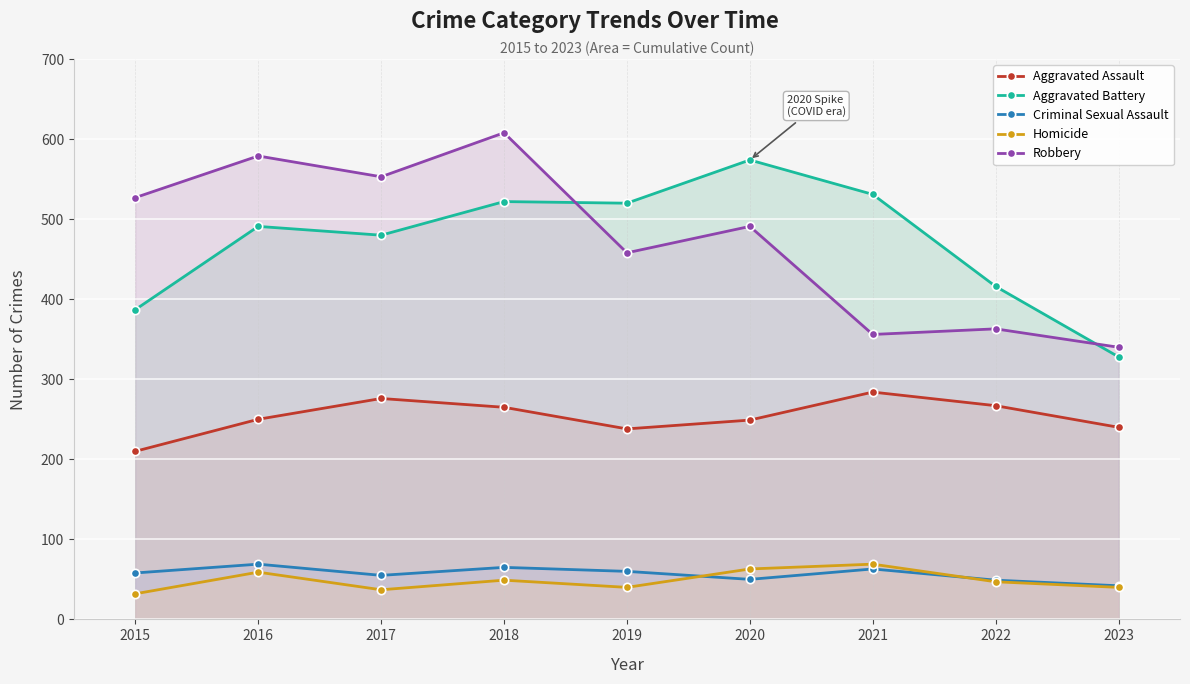

How many lines are shown in the chart?

5